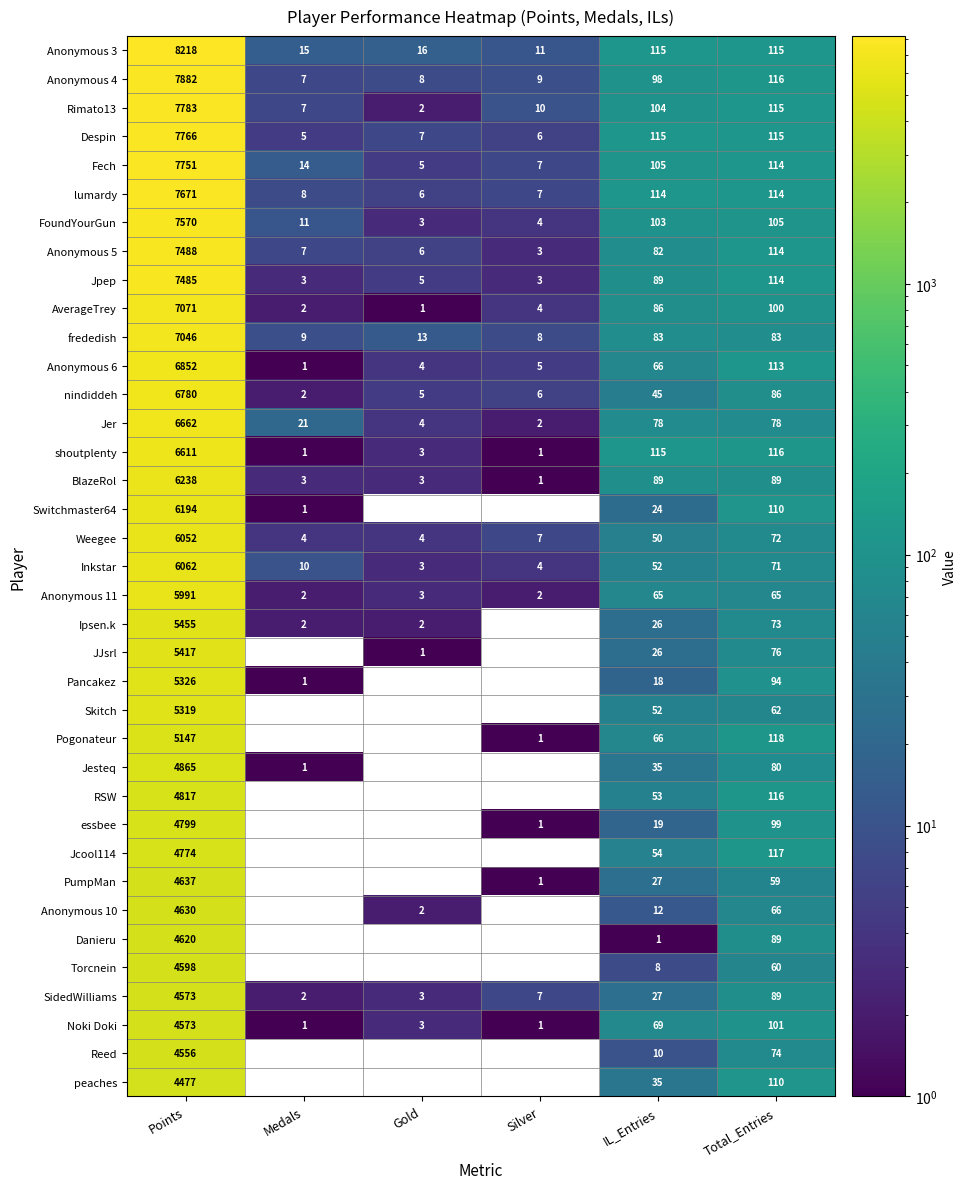

Which category has the highest value in the essbee series?

Points